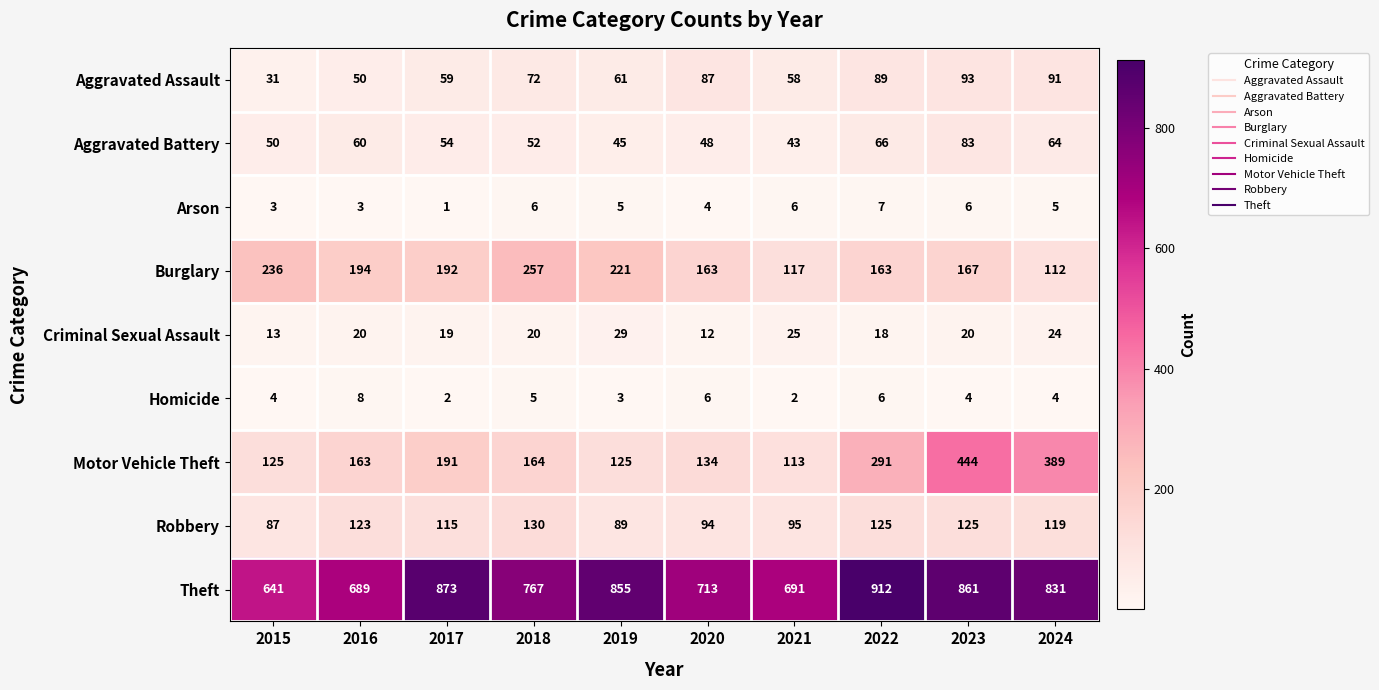

At how many categories does at least one series exceed 324?

10